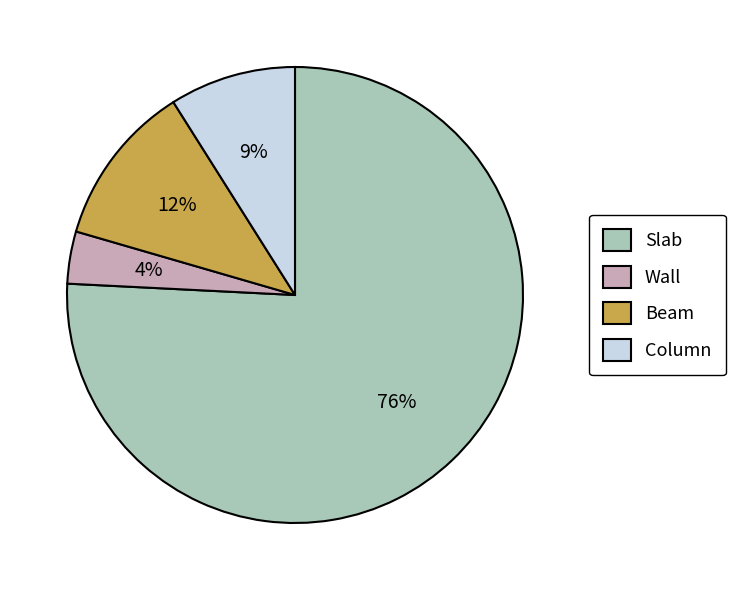

Do Slab and Beam together represent more than half of the pie?

Yes